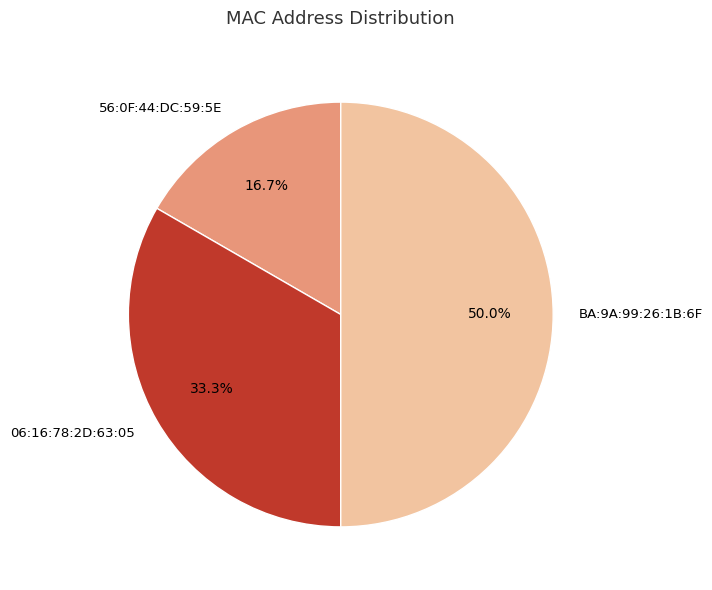

To the nearest percent, what is the difference between the largest and smallest slice percentages?

33%